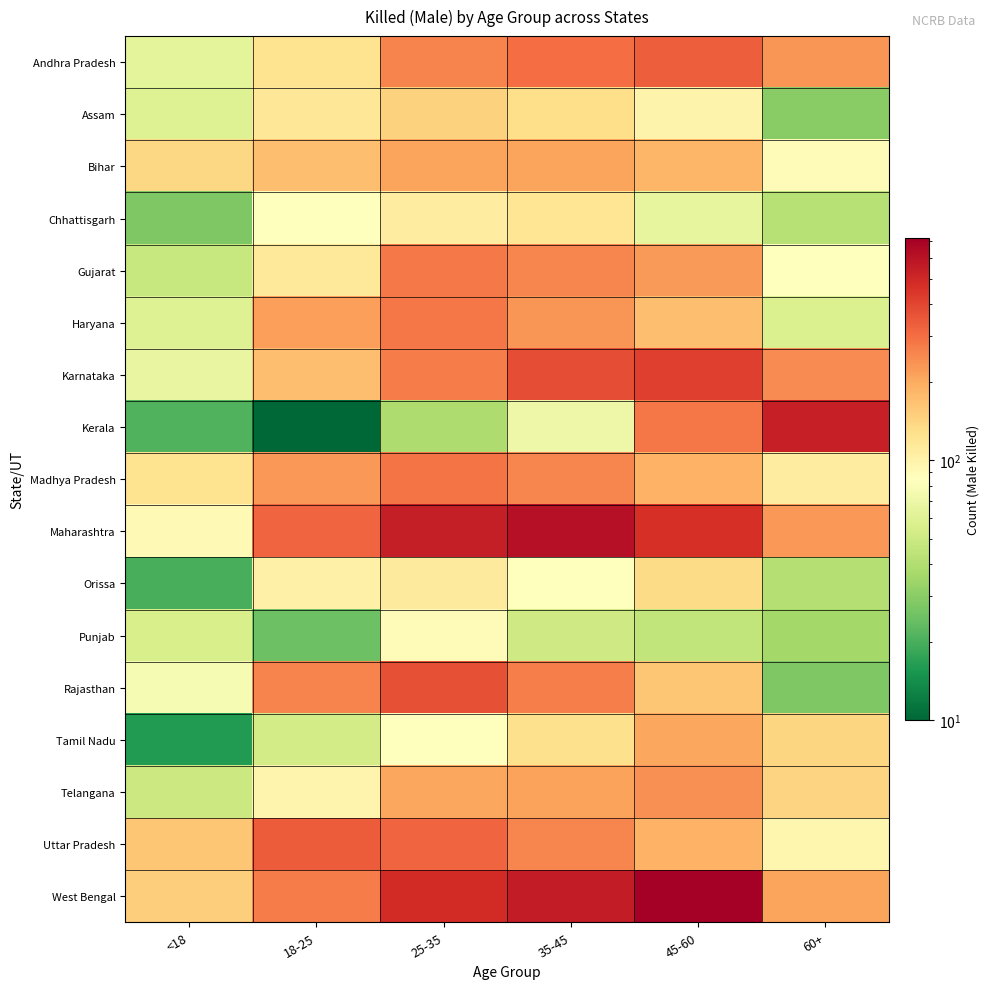

Which has a higher value, 60+ or 18-25?

60+